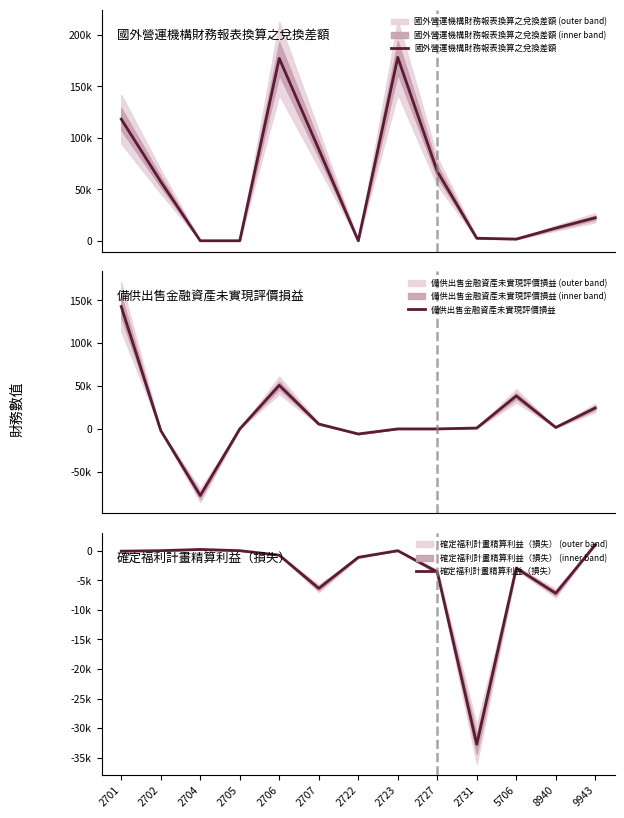

At 2704, list the series in order from largest to smallest.

確定福利計畫精算利益（損失）, 國外營運機構財務報表換算之兌換差額, 備供出售金融資產未實現評價損益